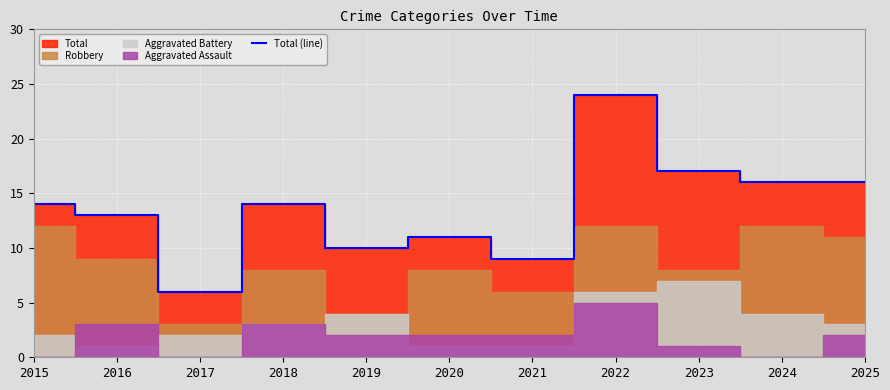

Reading left to right, what are all the values shown in this chart?

14	13	6	14	10	11	9	24	17	16	16